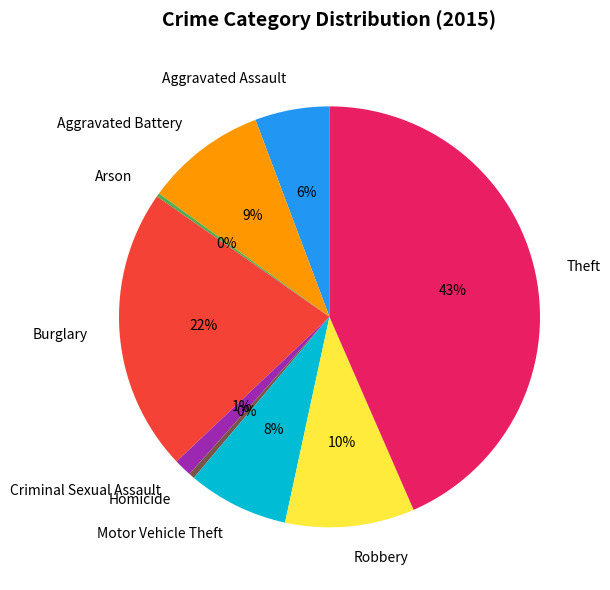

Which has a higher value, Theft or Burglary?

Theft